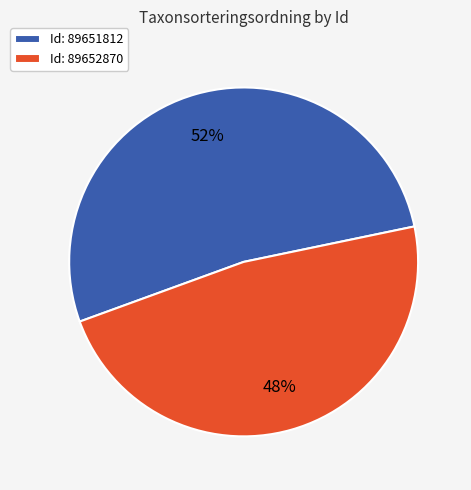

To the nearest percent, what is the average slice percentage?

50%